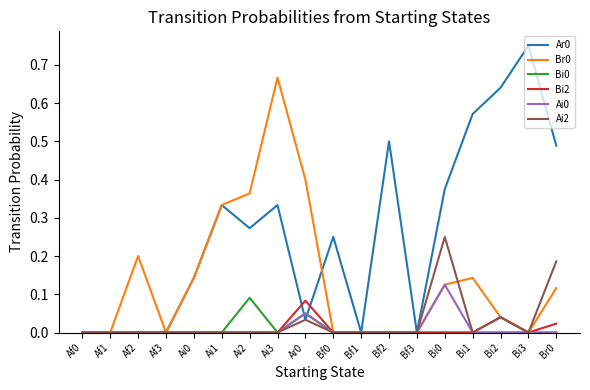

True or false: Ai0 has a value of 0.0 at Af1.

True